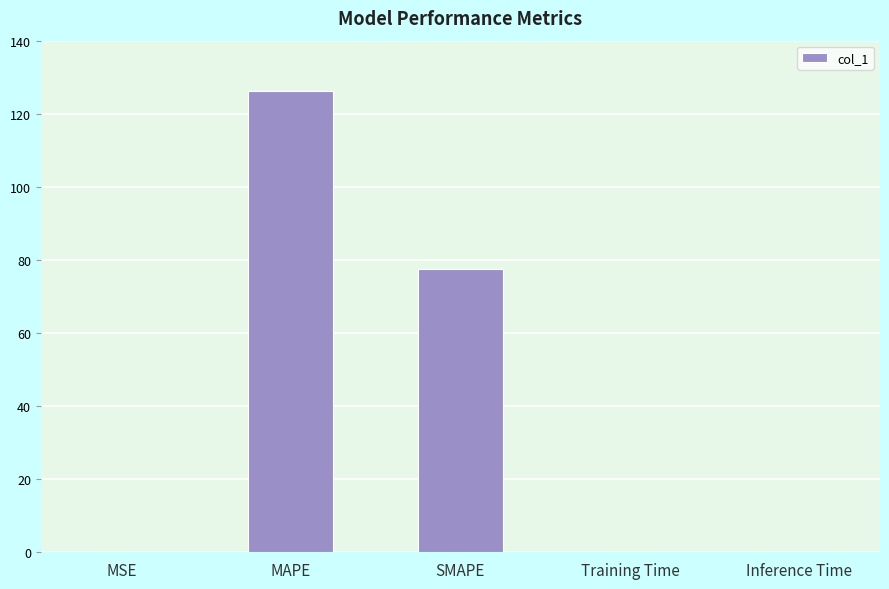

What is the sum of all values?

203.9